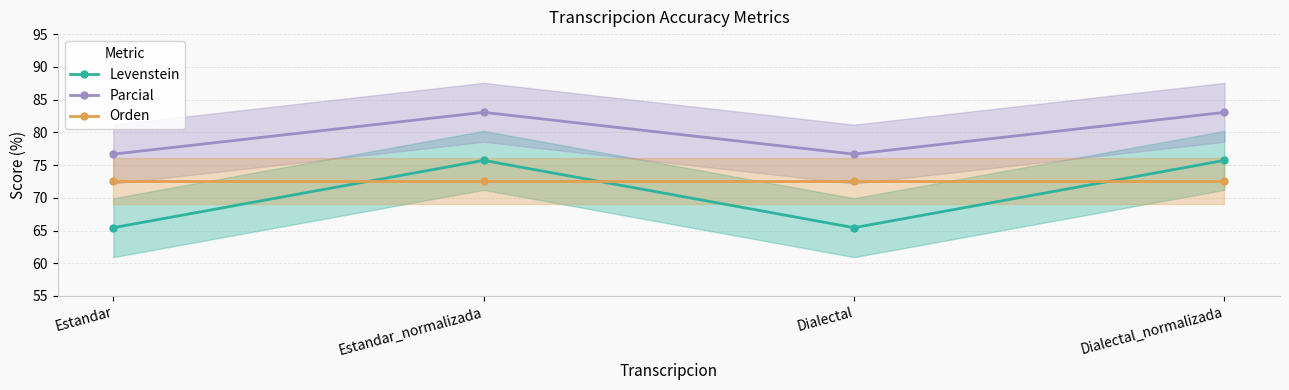

How many lines are shown in the chart?

3